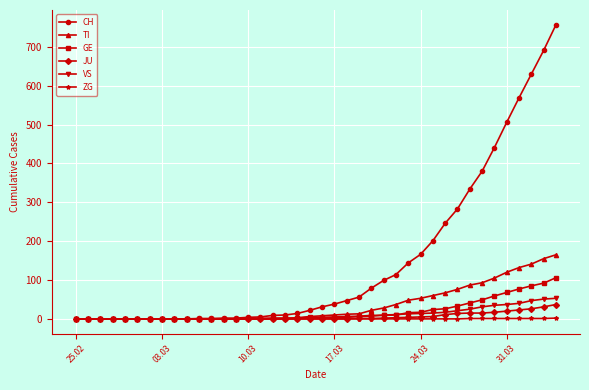

What is the difference between the second highest and second lowest values in the TI series?

155